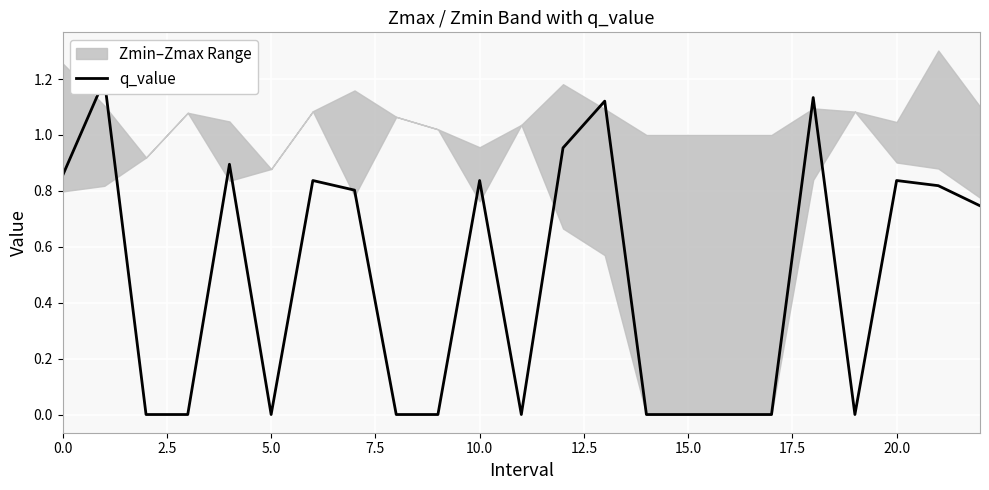

Is it true that the value at 5.0 is -0.0?

True